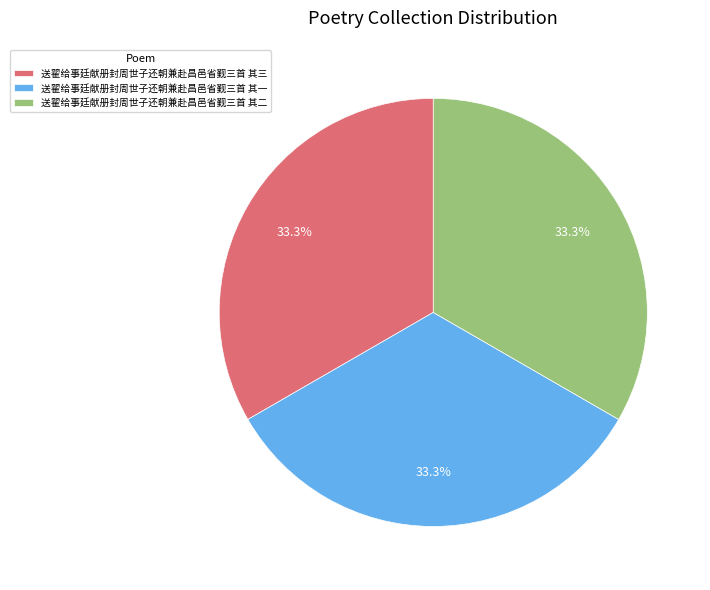

What is the ratio of the value at 送翟给事廷献册封周世子还朝兼赴昌邑省觐三首 其二 to the value at 送翟给事廷献册封周世子还朝兼赴昌邑省觐三首 其三?

1.0